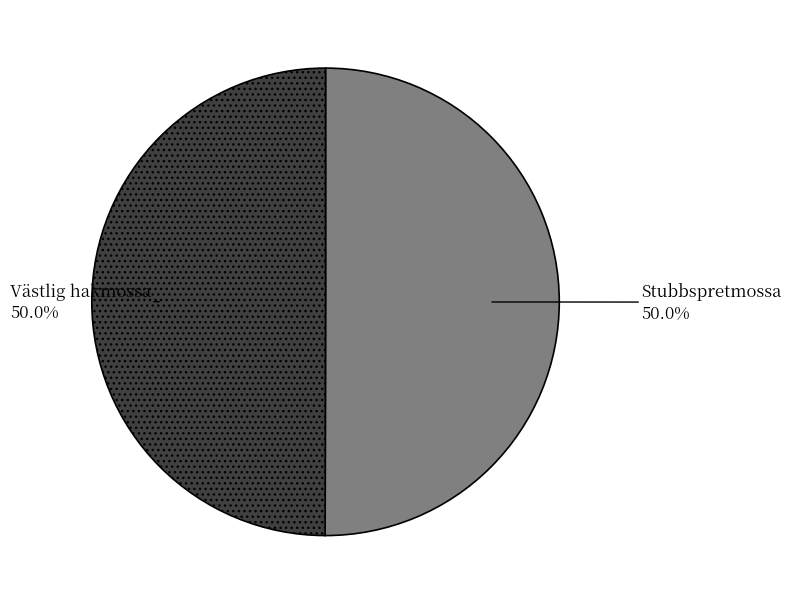

To the nearest percent, what is the average slice percentage?

50%